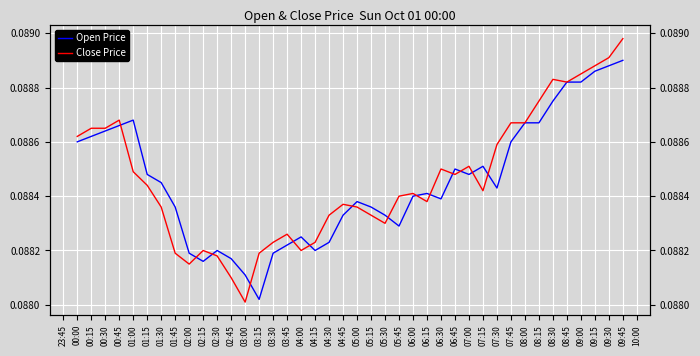

What is the maximum value shown in the chart?

0.1